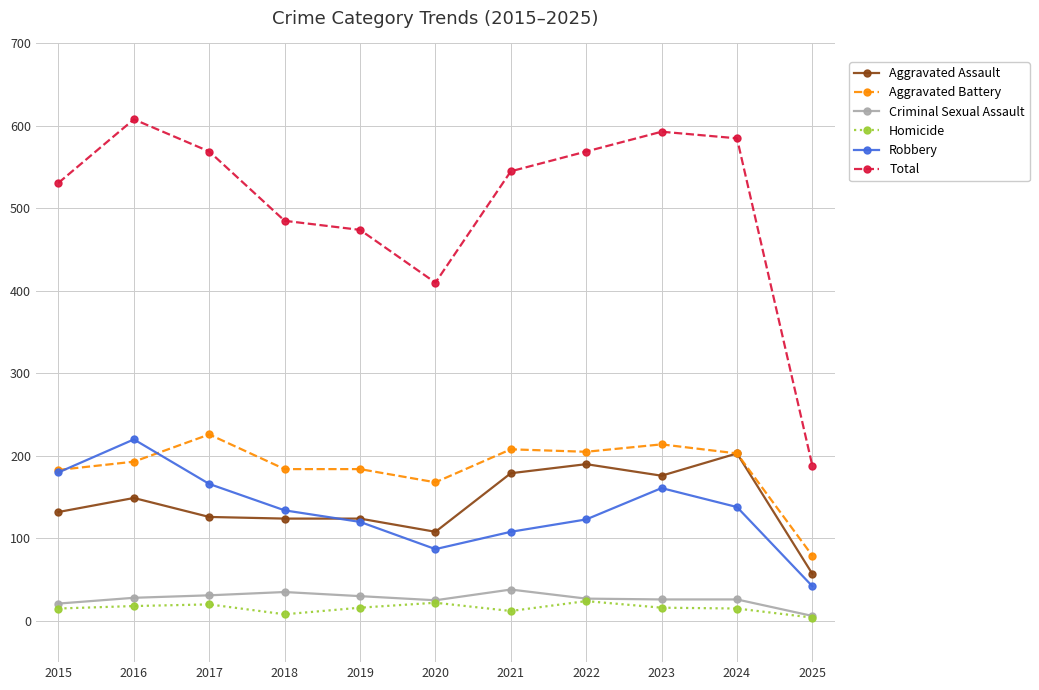

At which label does Homicide first exceed 16?

2016